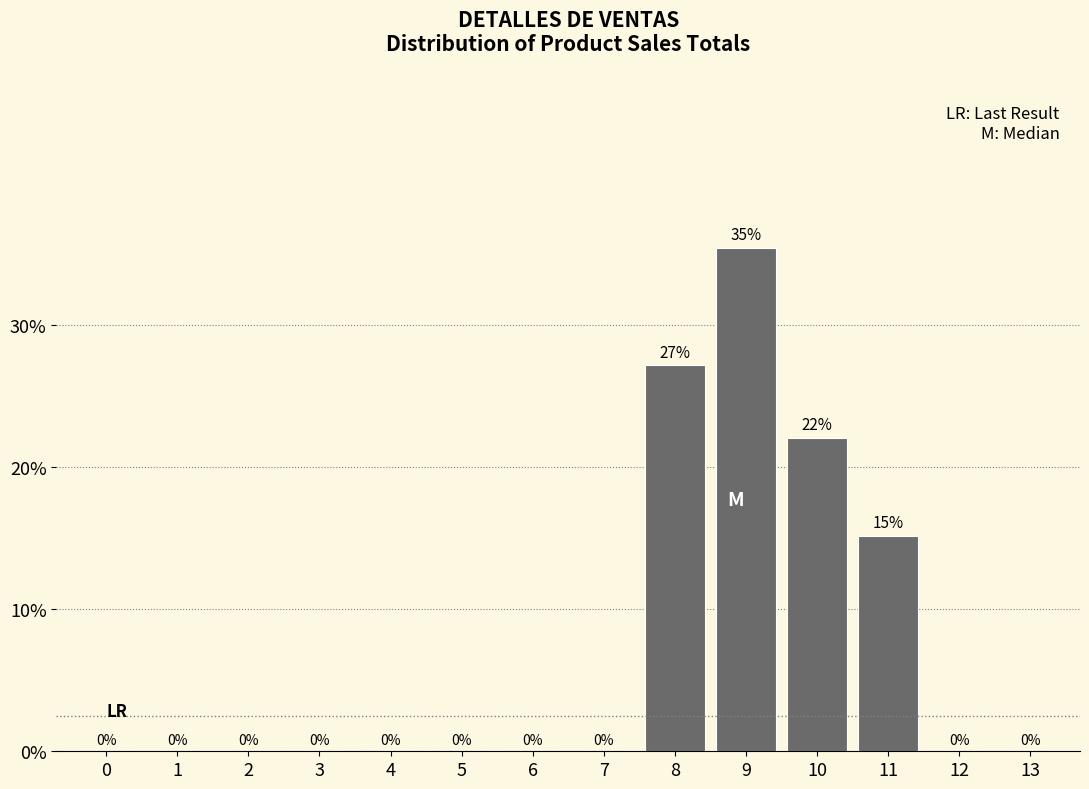

Which has a higher value, 8 or 2?

8